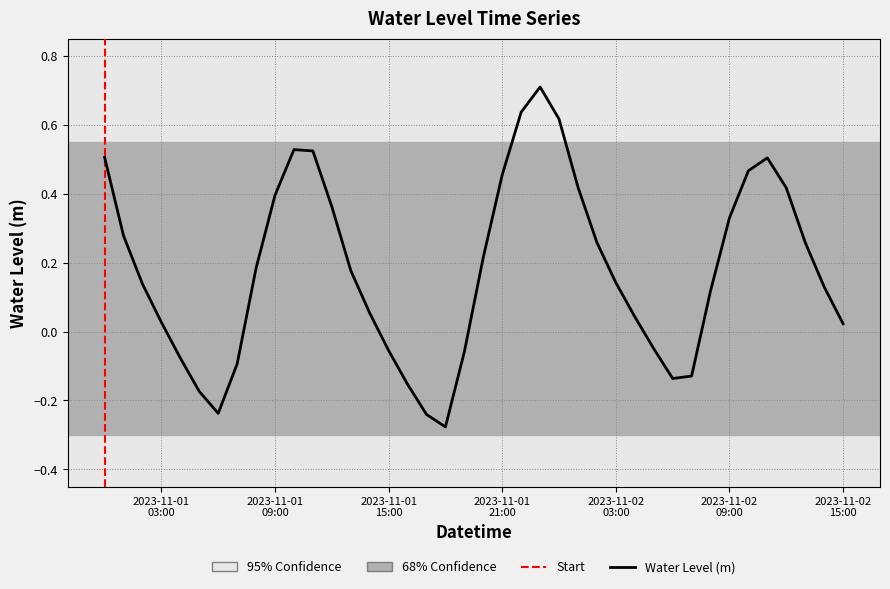

What is the label of the 30th point from the left?

2023-11-02 05:00:00